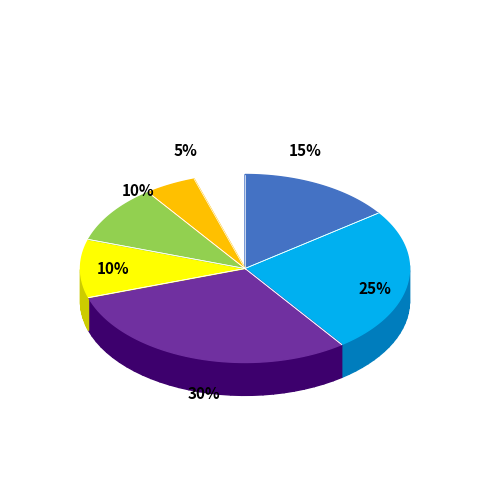

Rank the categories by value from highest to lowest.

3, 2, 1, 4, 5